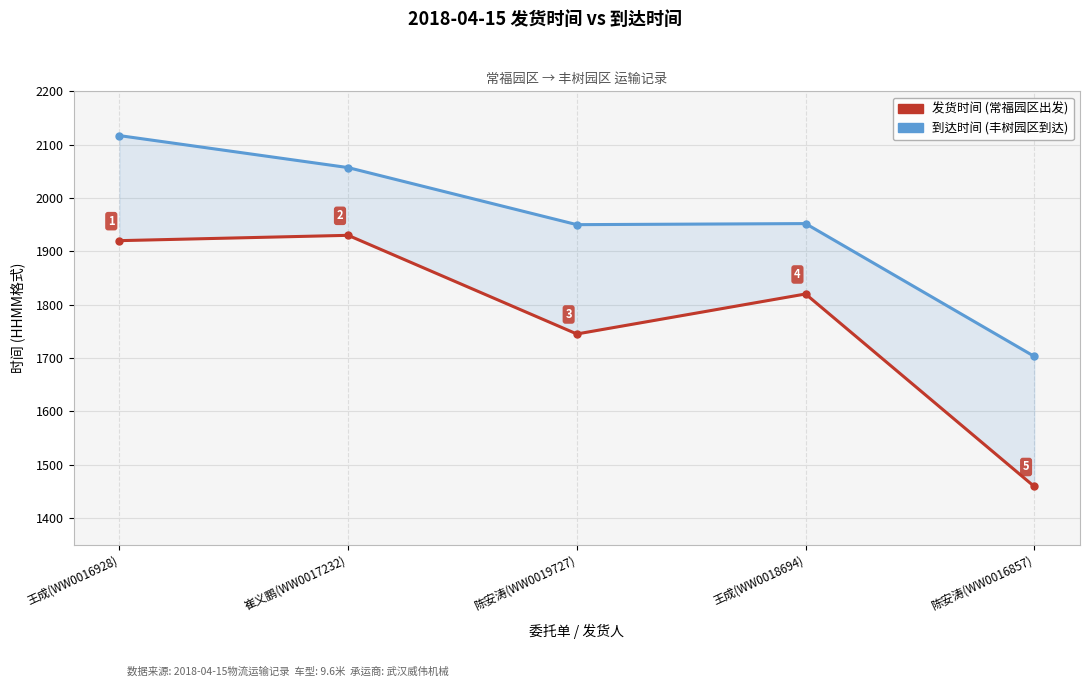

What is the sum of the 到达时间 values at 陈安涛(WW0016857) and 陈安涛(WW0019727)?

3653